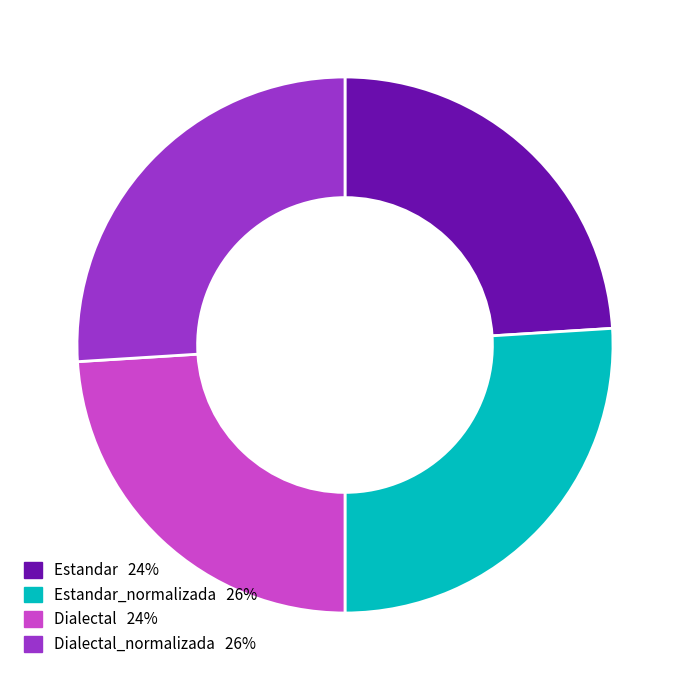

Is there any slice that represents more than half of the pie?

No